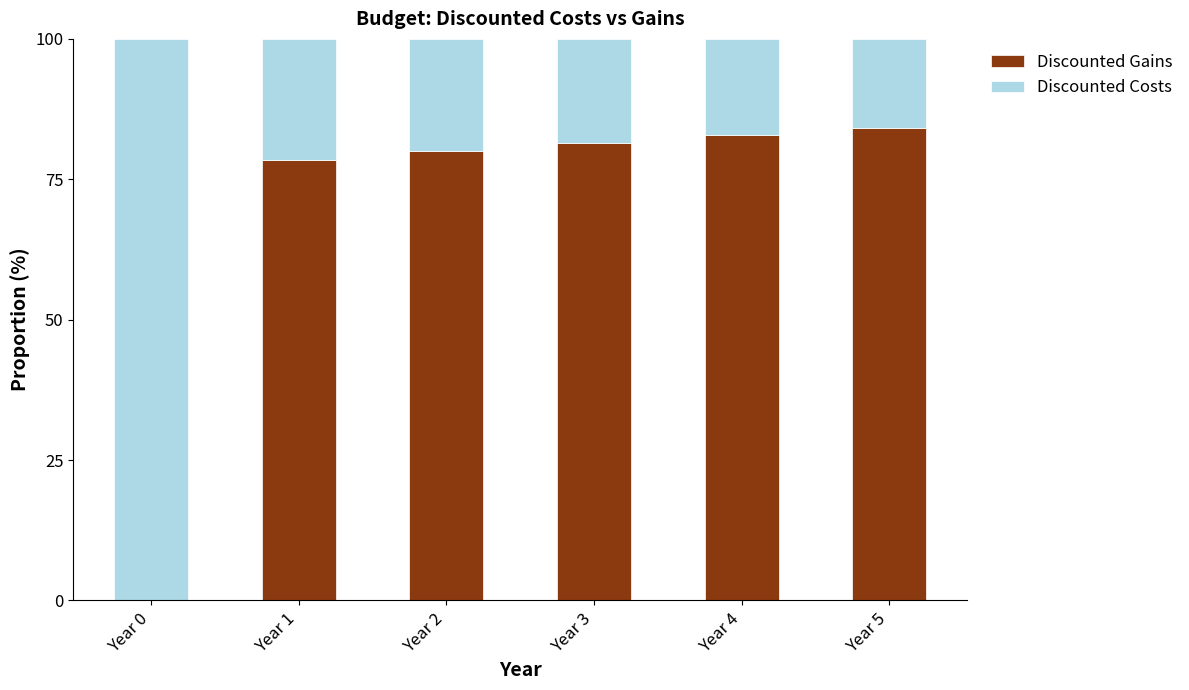

Where does the Discounted Gains series first go above 81?

Year 3